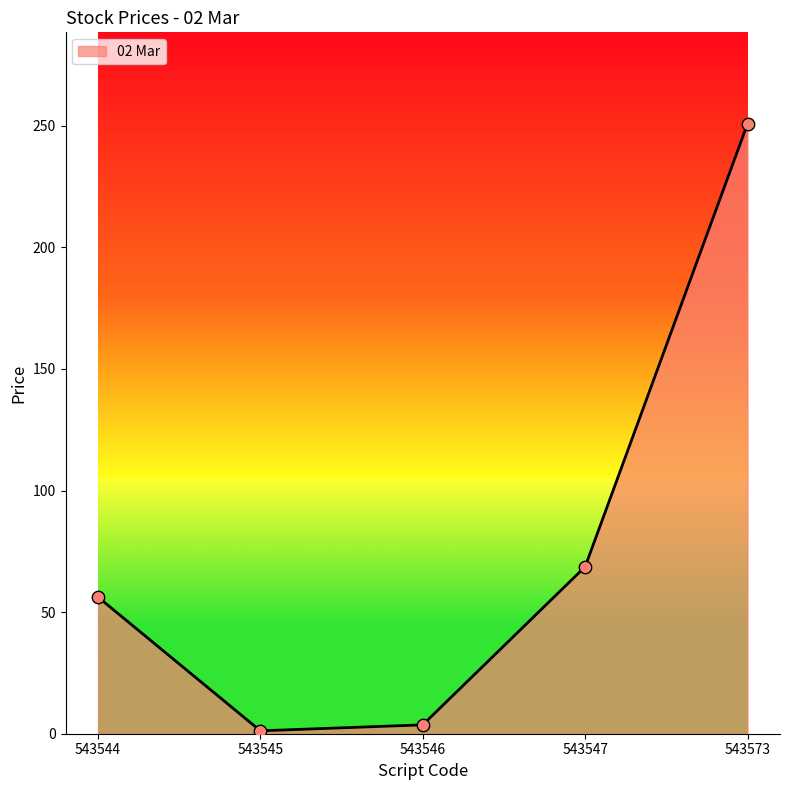

What is the change in value from 543544 to 543547?

+12.5